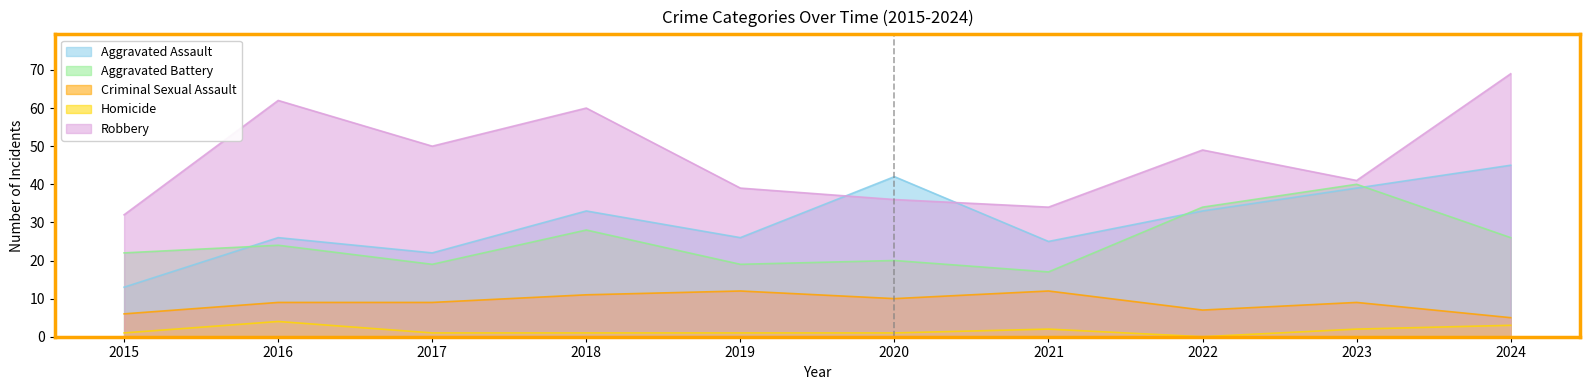

How many values in the Robbery series exceed 49?

4